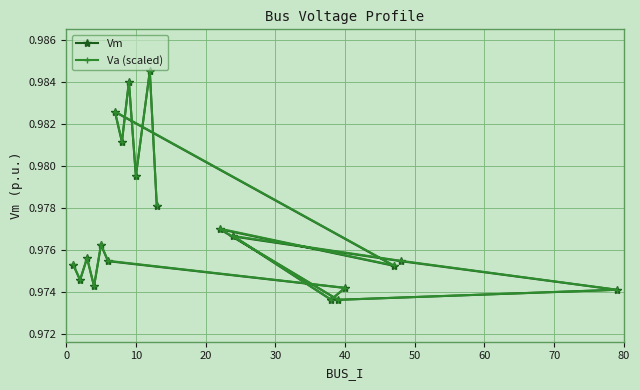

True or false: Va (scaled) has more than 2 interior local peaks.

True